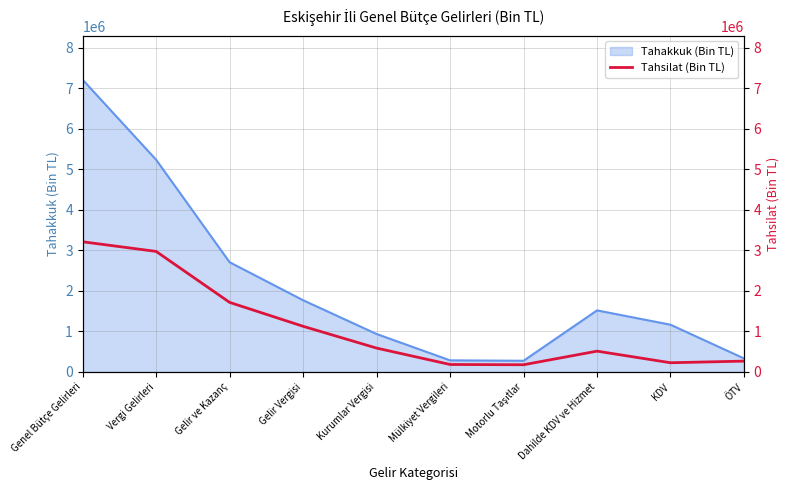

What is the maximum value for Tahakkuk (Bin TL)?

7211649